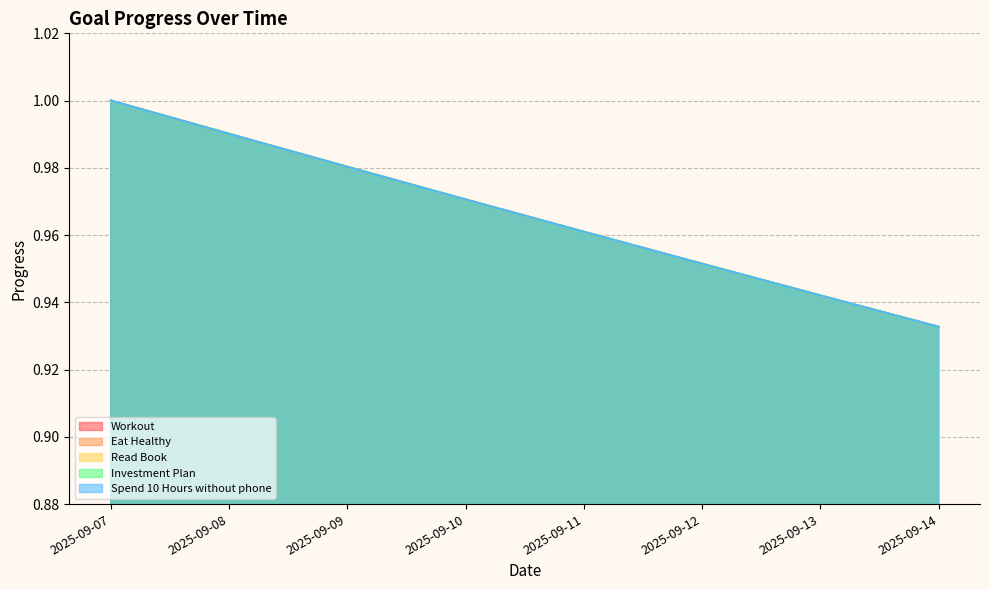

What is the smallest value displayed?

0.9